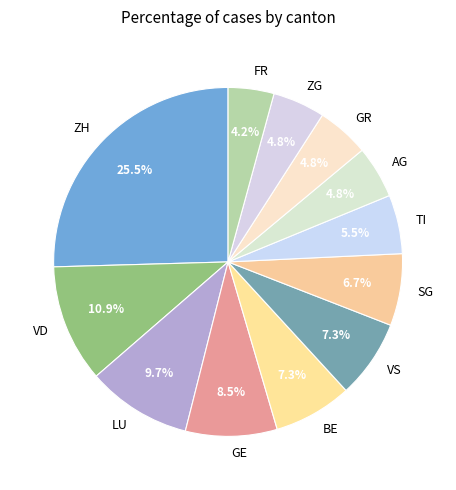

Does VS account for over 50% of the chart?

No